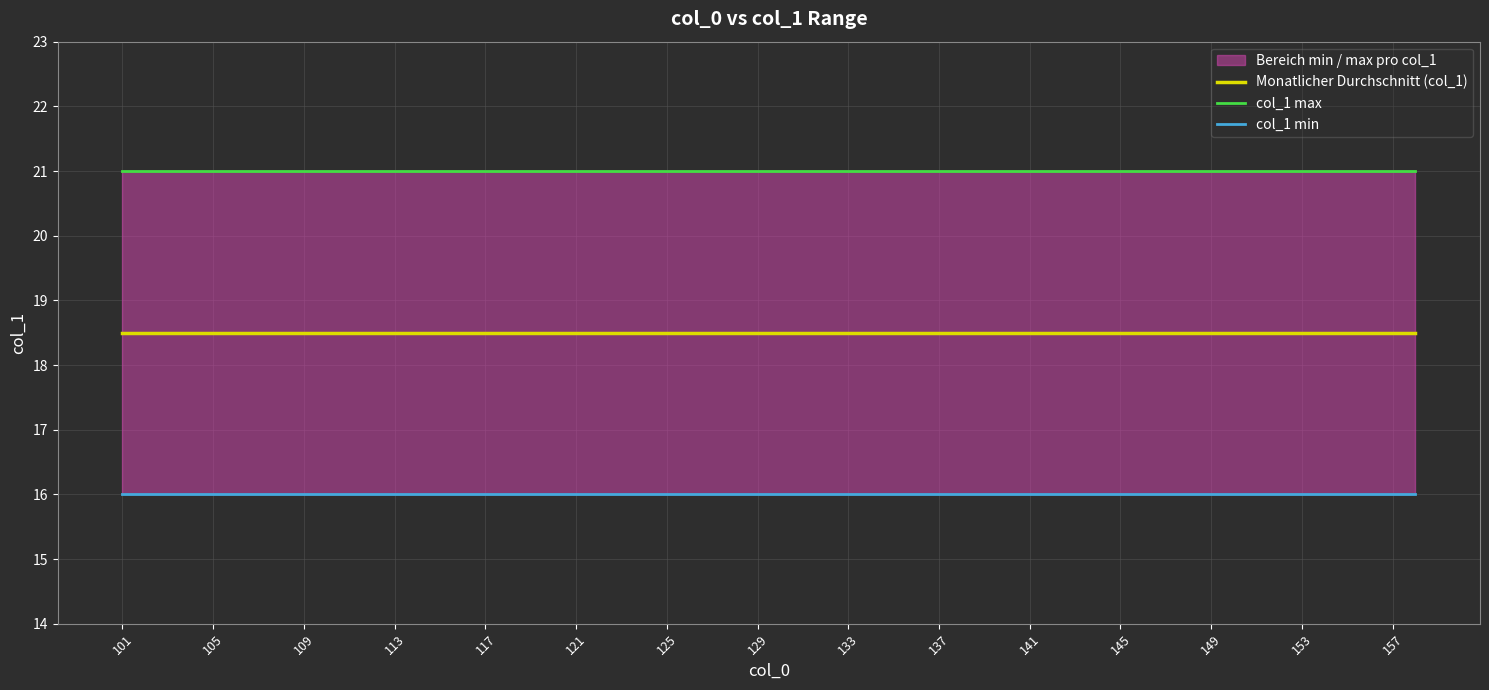

What is the value of the col_1_min point at the 17th from the left?

16.0